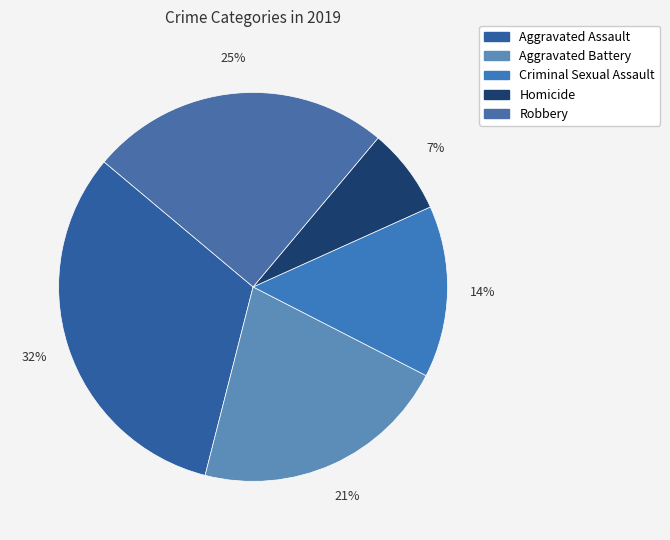

Is Homicide the majority of the pie?

No